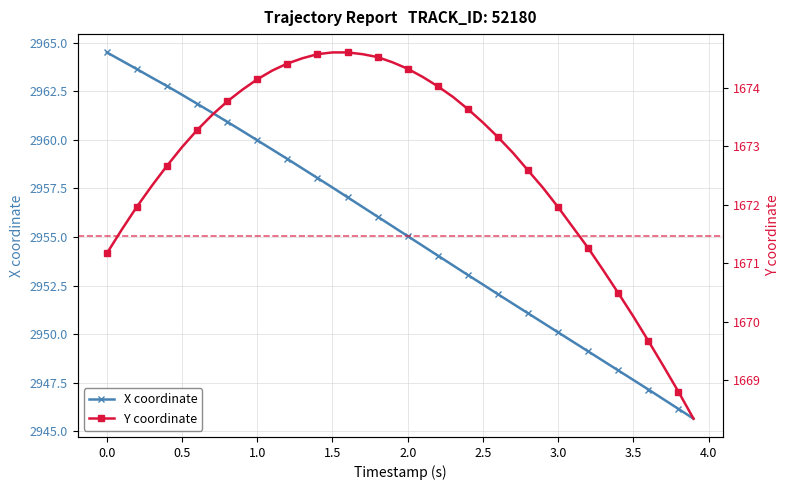

What is the minimum value for X coordinate?

2945.7